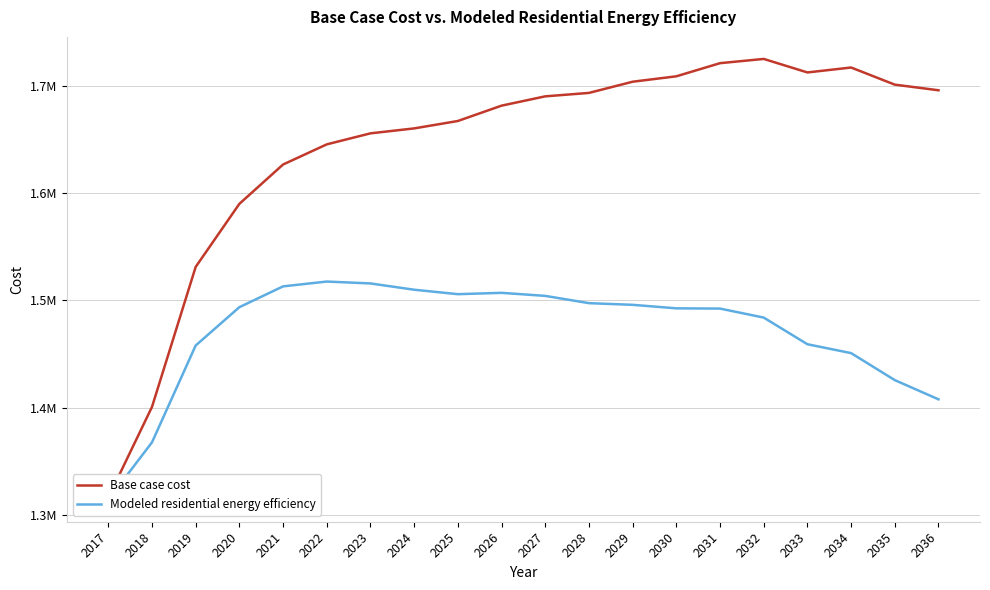

At how many categories does at least one series exceed 1404569?

18